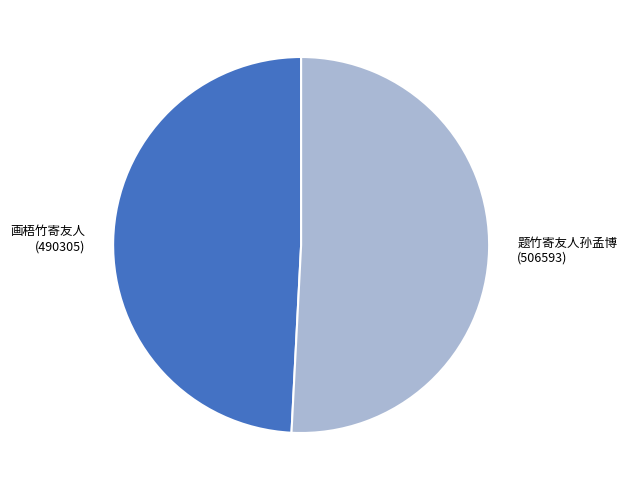

How many slices are in this pie chart?

2